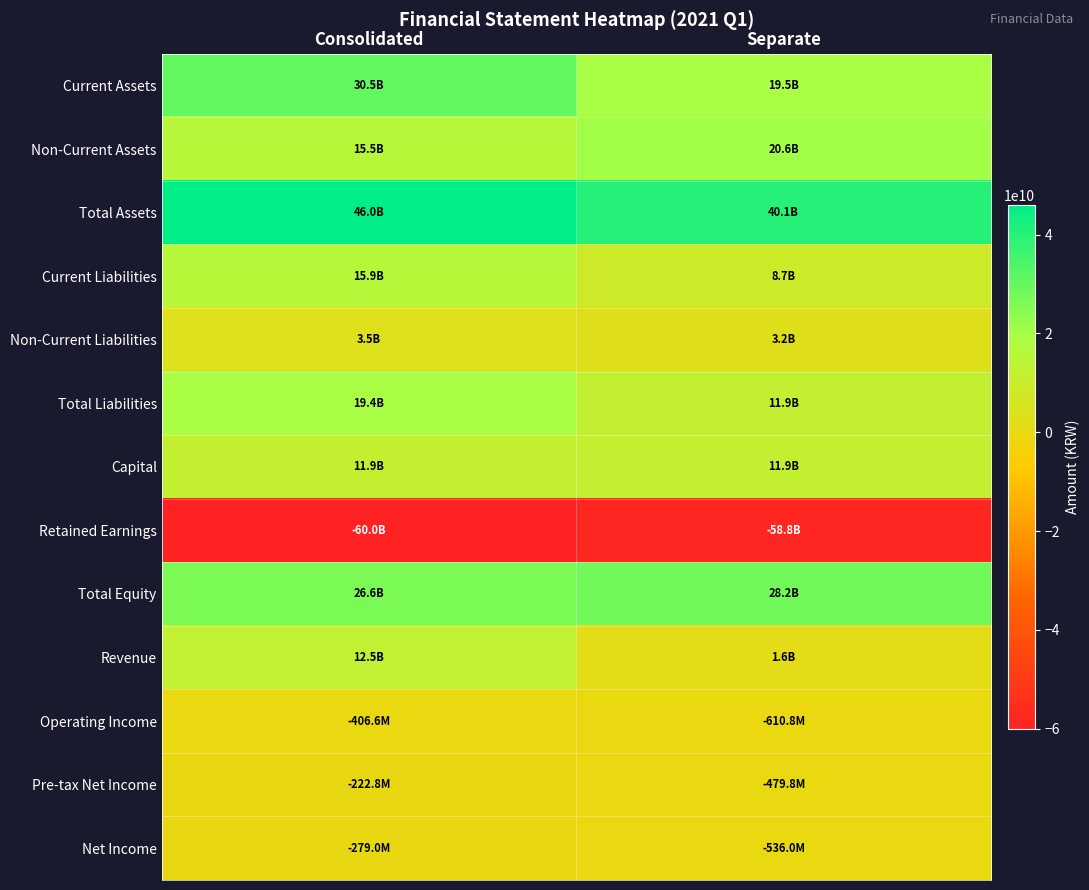

Rank the series by their maximum value, from lowest to highest.

Retained Earnings, Operating Income, Net Income, Pre-tax Net Income, Non-Current Liabilities, Capital, Revenue, Current Liabilities, Total Liabilities, Non-Current Assets, Total Equity, Current Assets, Total Assets